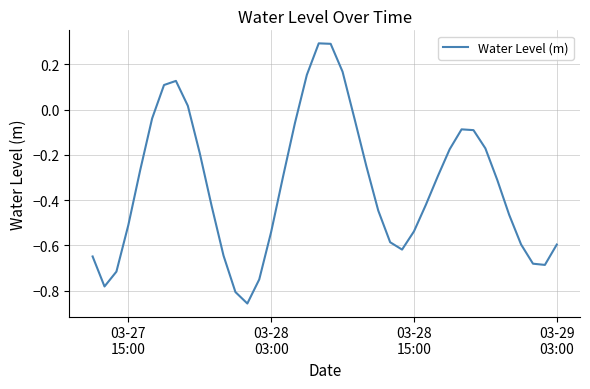

What is the greatest value displayed?

0.3